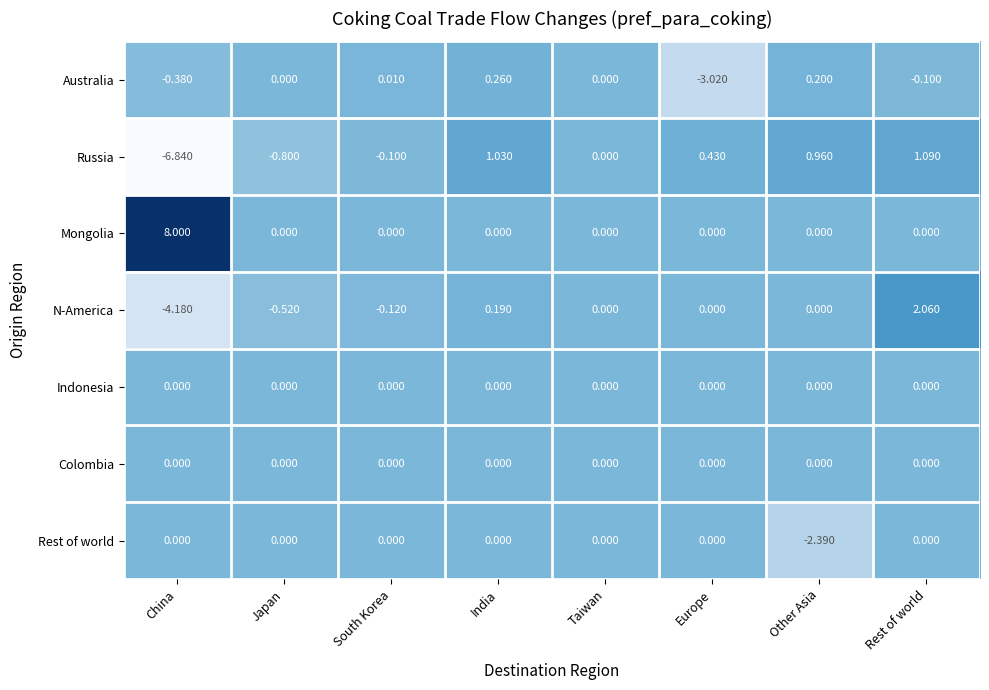

Where is Russia nearest to the value -2?

Japan